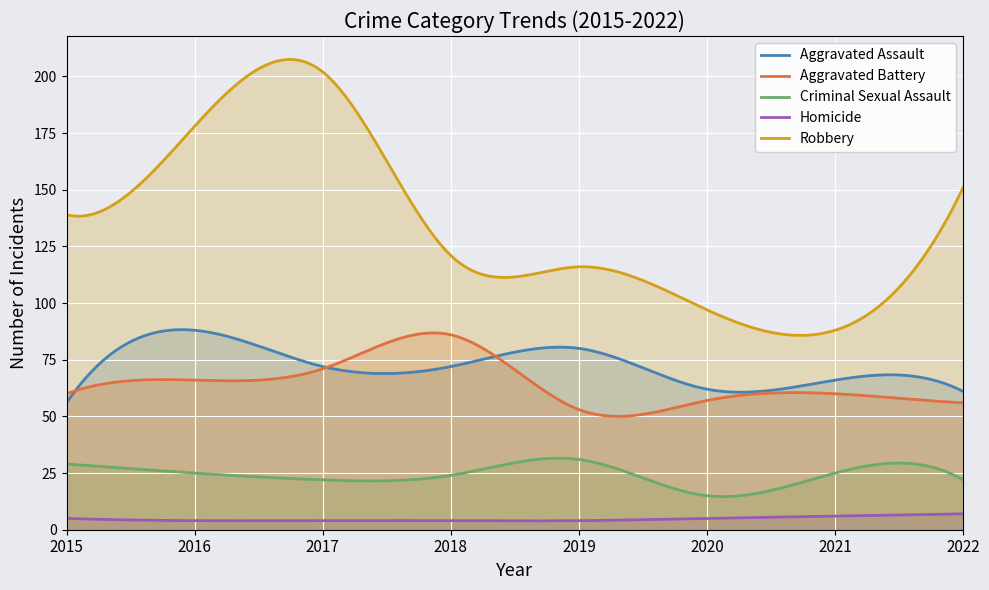

How many values in the Aggravated Battery series exceed 60?

3